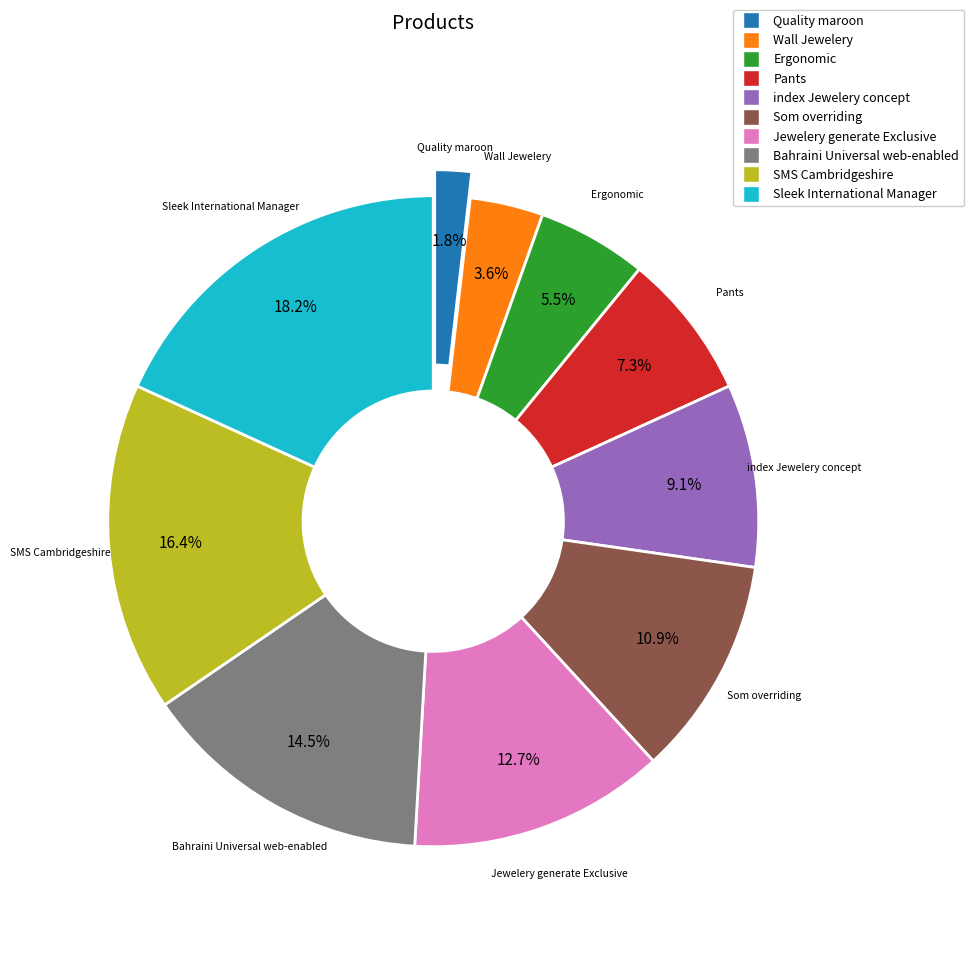

Is there any slice that represents more than half of the pie?

No